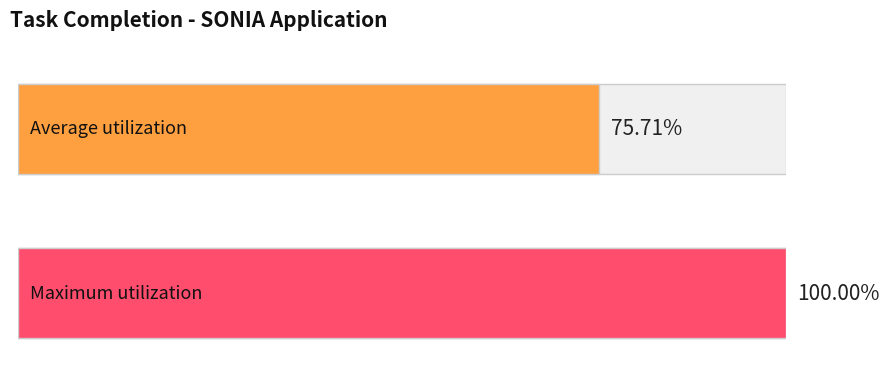

True or false: the data shows 0.4 at Best_Report_Ivc Latest DB Working.

False